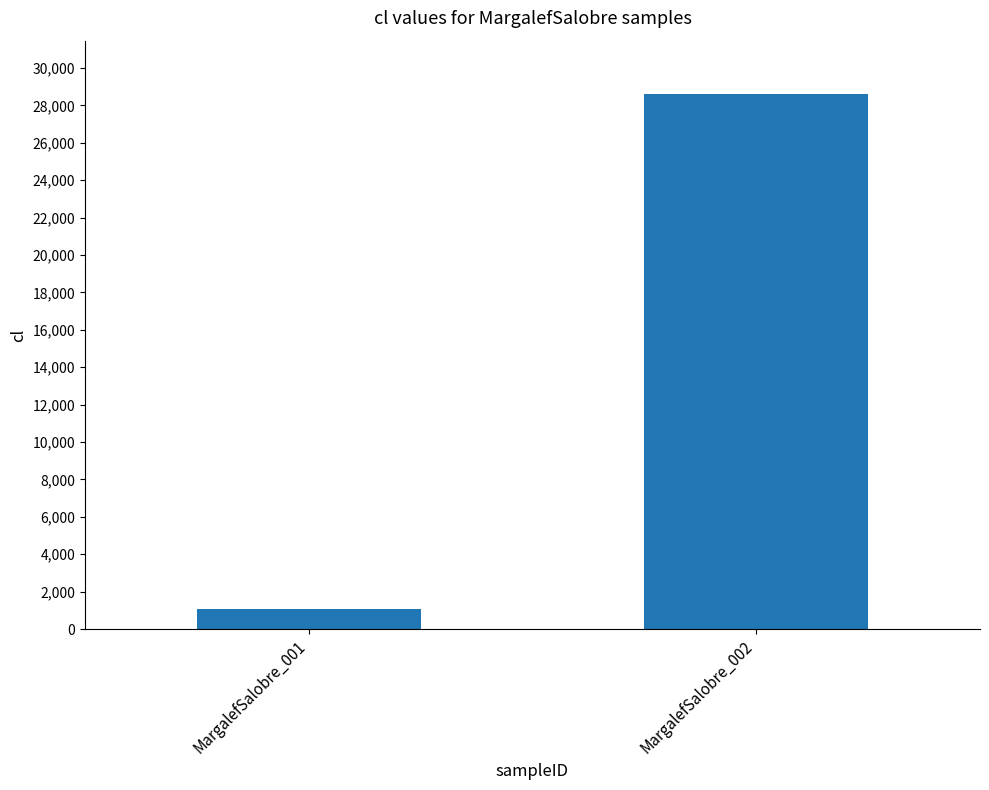

Between MargalefSalobre_001 and MargalefSalobre_002, which is larger?

MargalefSalobre_002